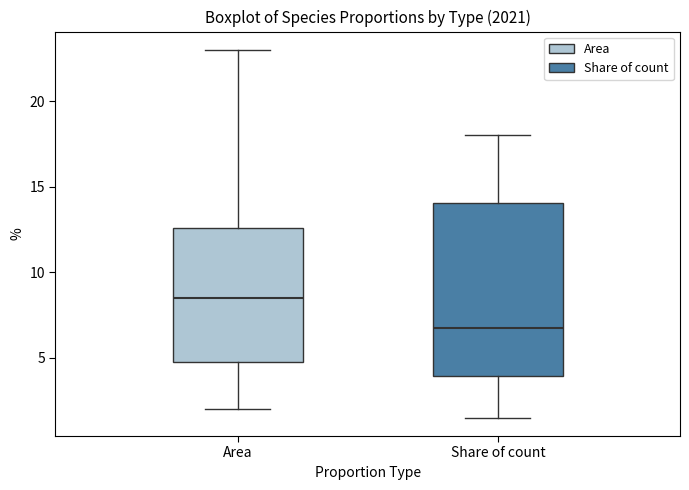

Reading left to right, read every box against the y-axis: the position of its median line, the range the box covers, and the ends of its whiskers. The values are not printed on the chart, so give them approximately, as read against the axis.

Area: median 8.5, box 5.0 to 12.5, whiskers 2.0 to 23.0
Share of count: median 7.0, box 4.0 to 14.0, whiskers 1.5 to 18.0